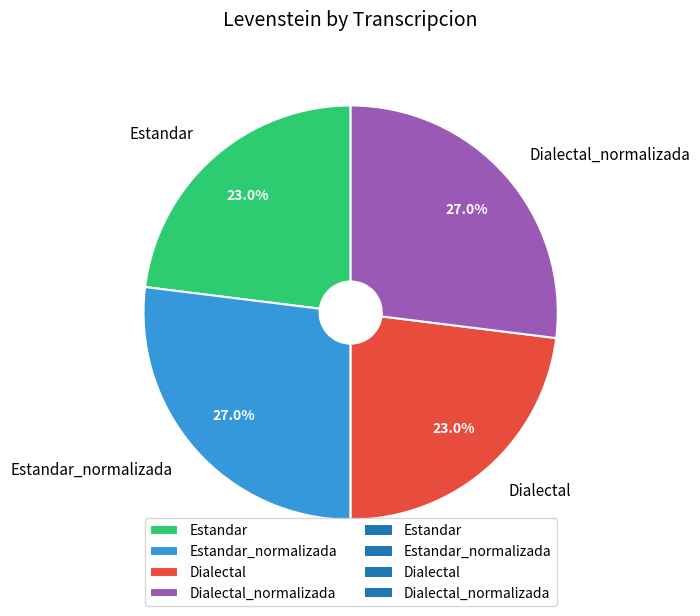

To the nearest percent, what is the average slice percentage?

25%